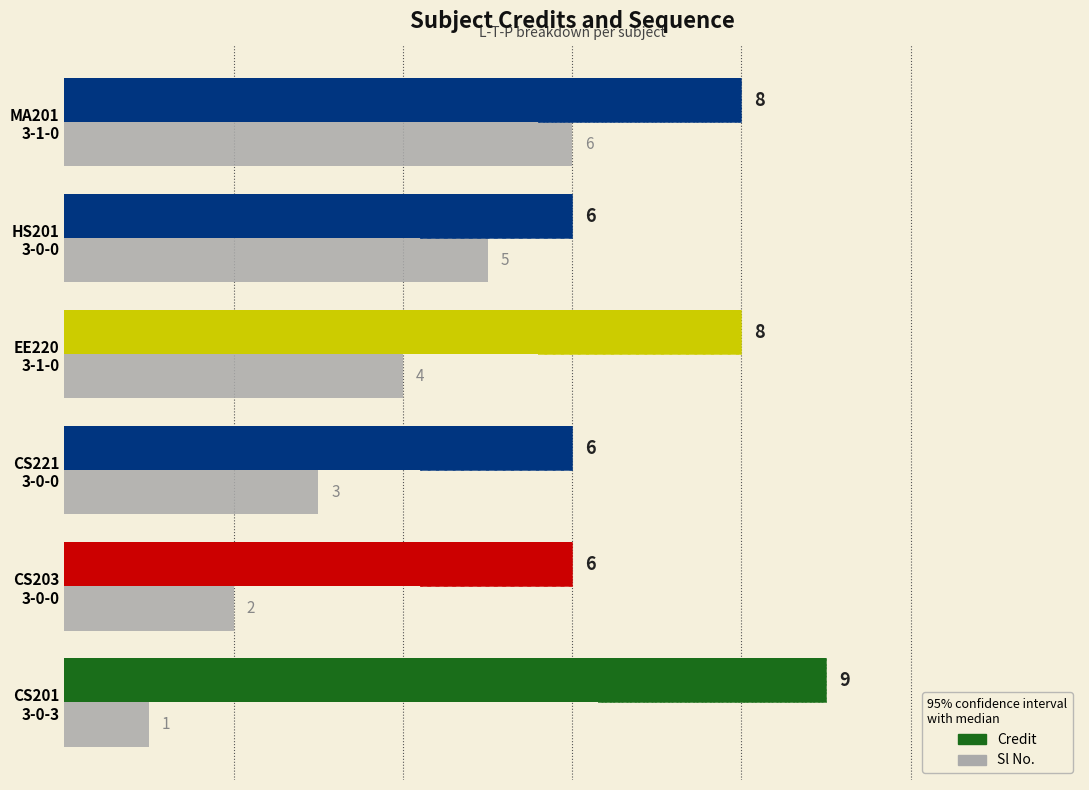

Reading left to right, what are all the values shown in this chart?

Credit: 9	6	6	8	6	8
Sl No.: 1	2	3	4	5	6